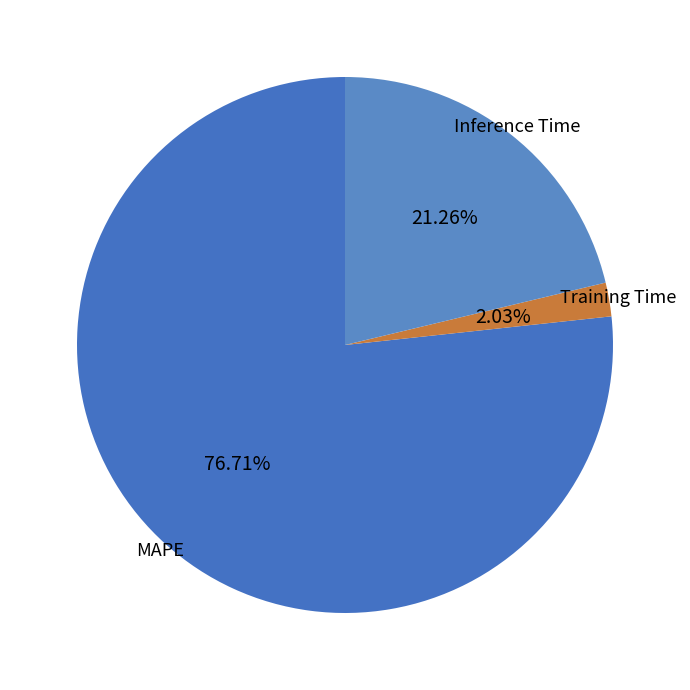

Which slice represents more than half of the pie?

MAPE